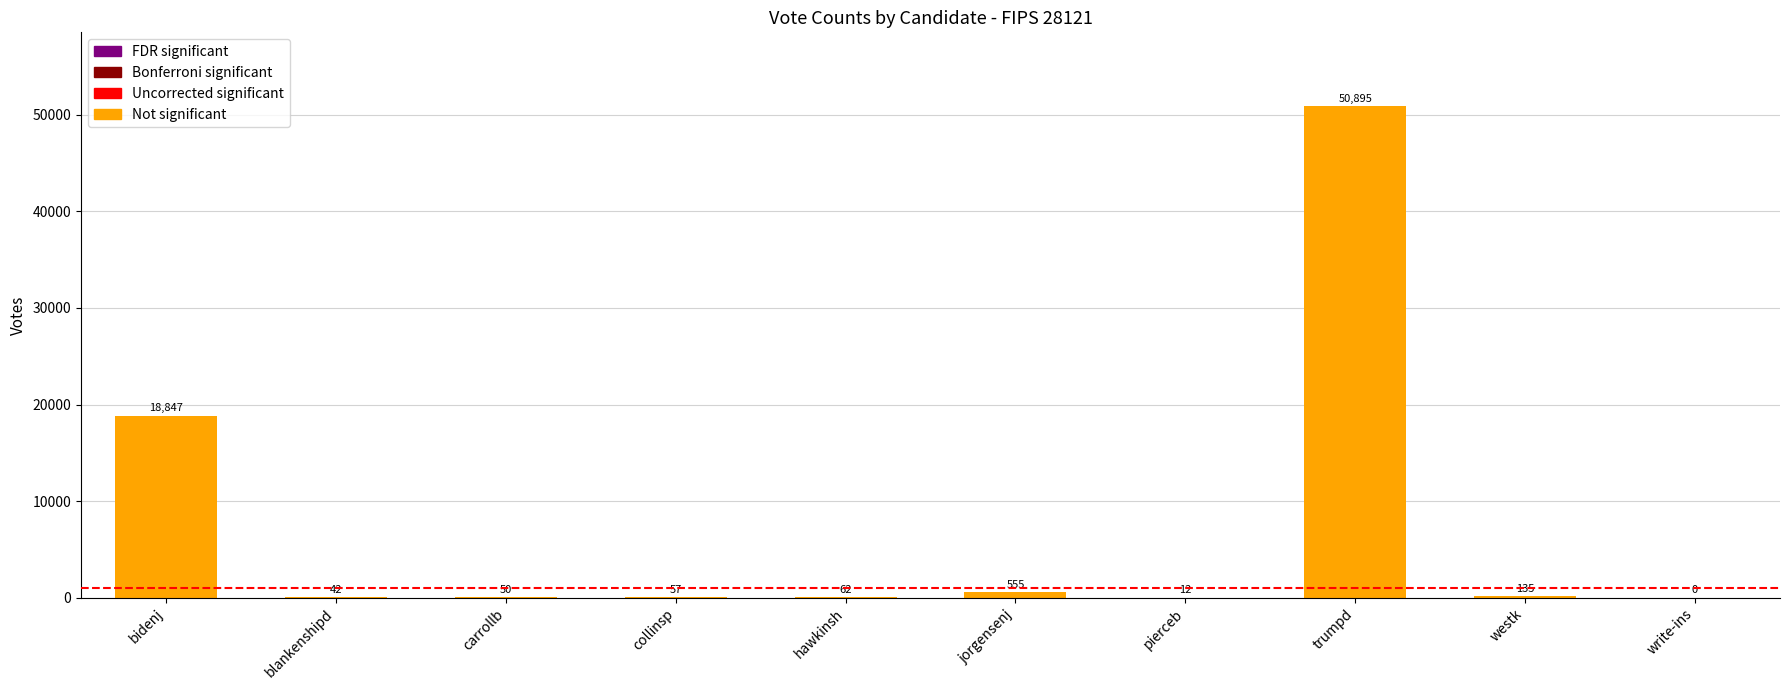

At which category does the chart reach its peak across all series?

trumpd